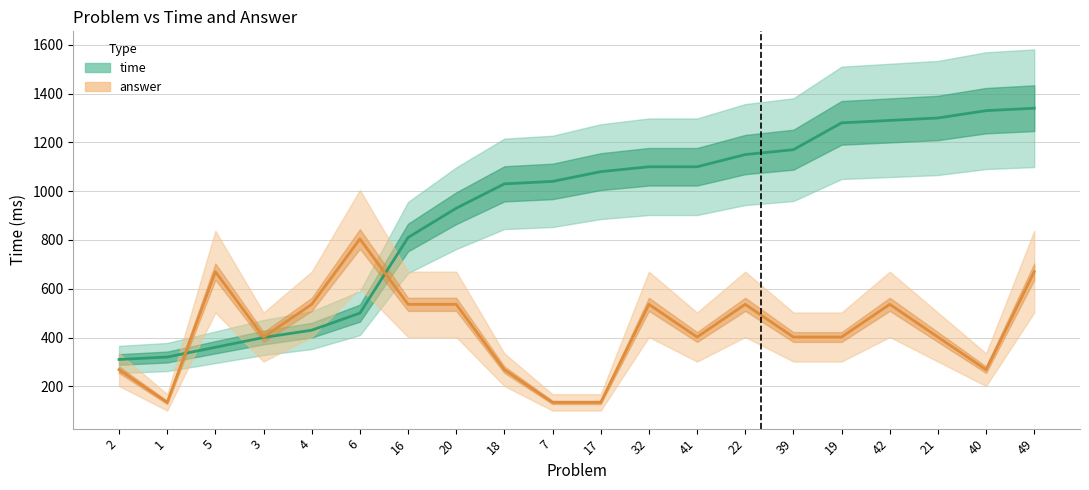

Where do time and answer first cross each other?

1 and 5